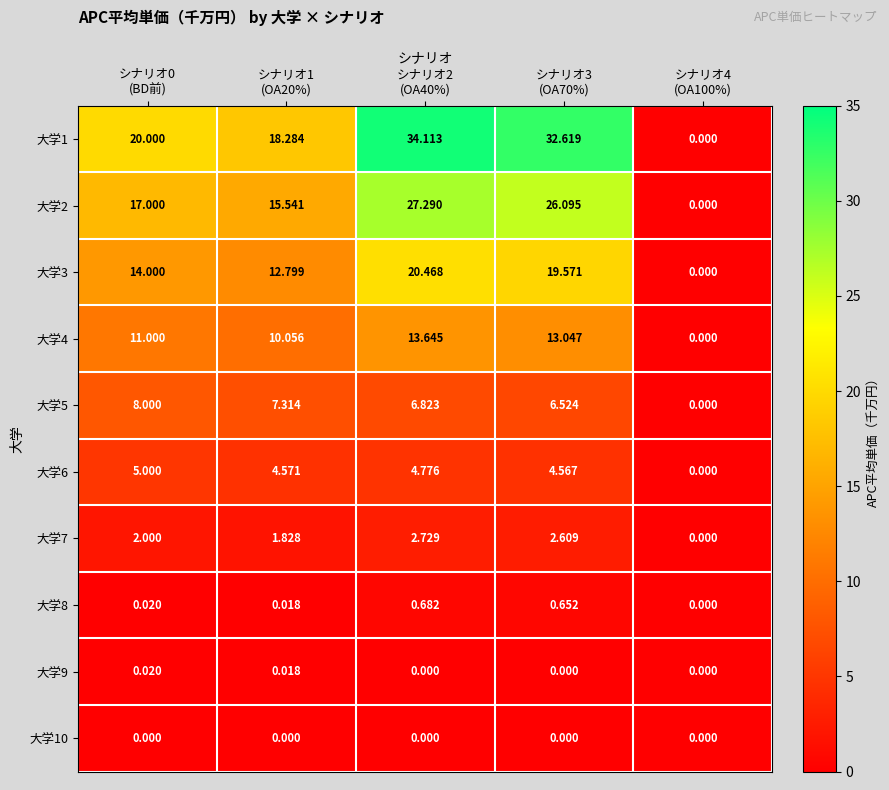

Which has a higher value, シナリオ0
(BD前) or シナリオ4
(OA100%)?

シナリオ0
(BD前)